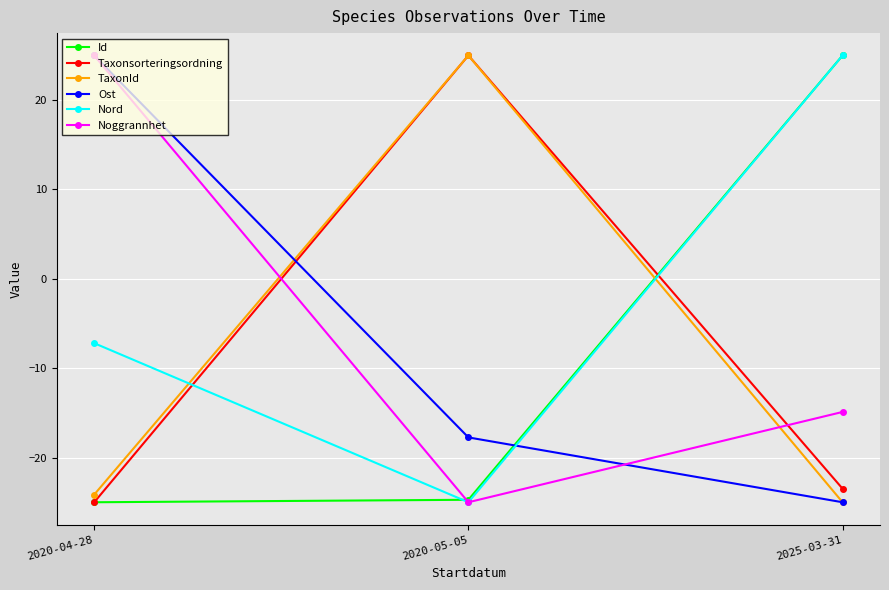

What is the value of the TaxonId point at the 2nd from the left?

25.0